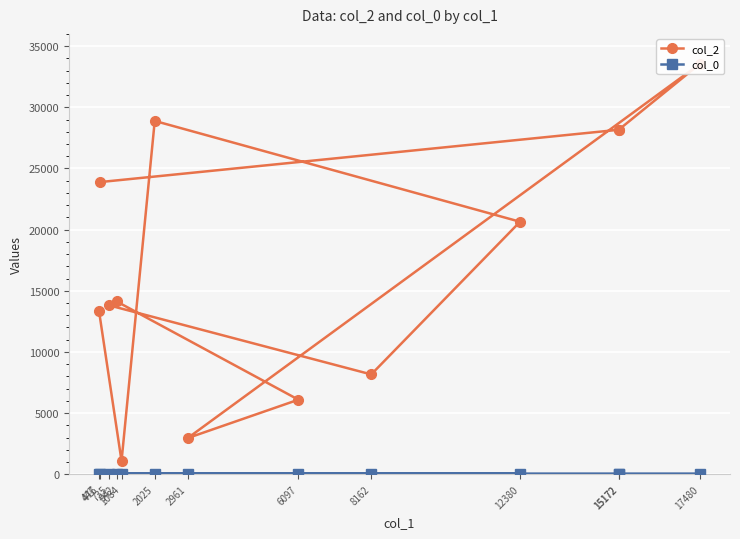

What is the label of the 8th point from the left?

6097